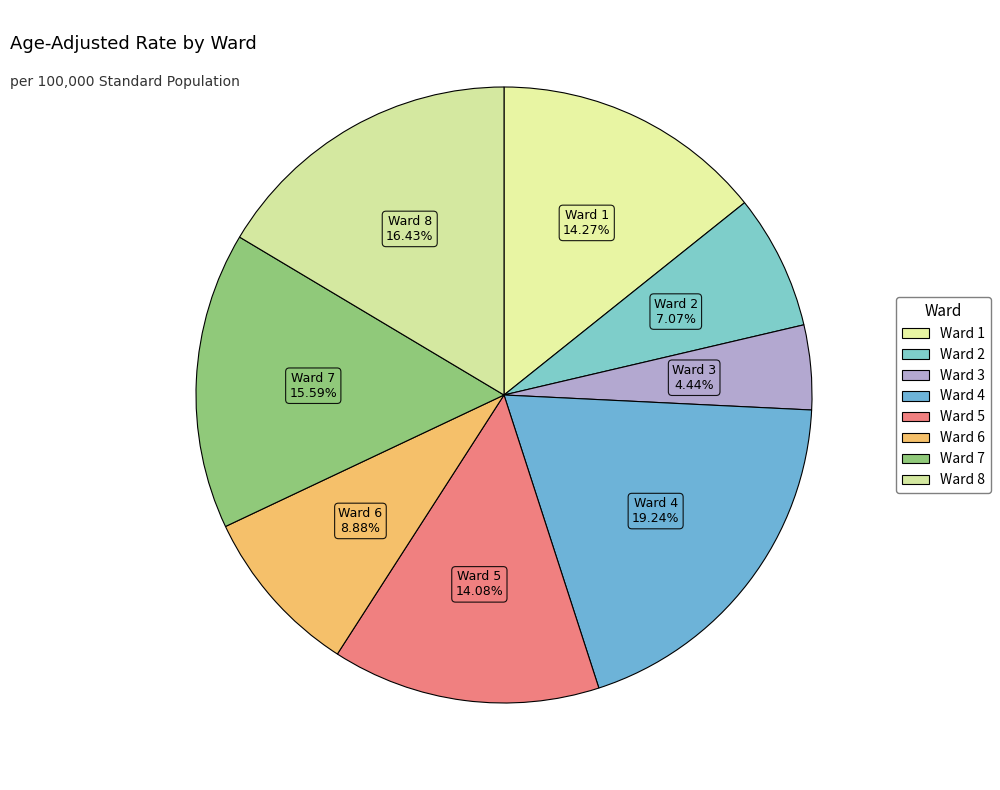

To the nearest percent, what percentage of the pie is Ward 6?

9%